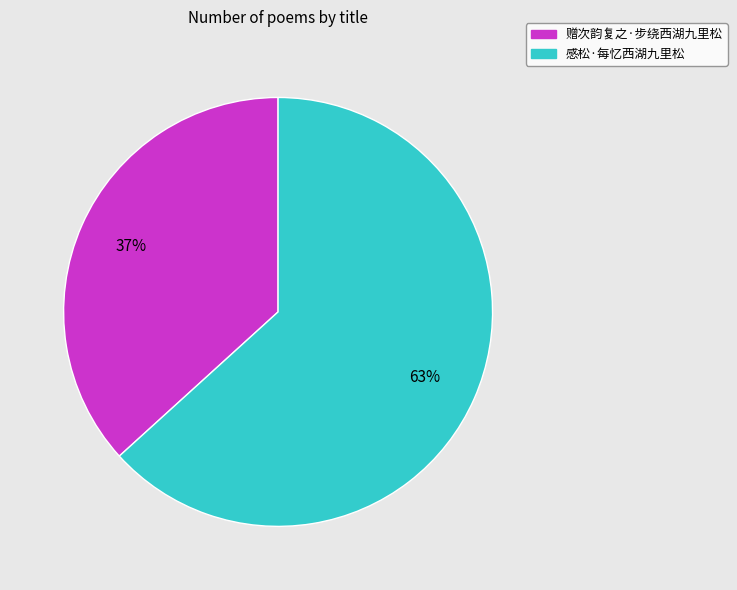

Is there any slice that represents more than half of the pie?

Yes